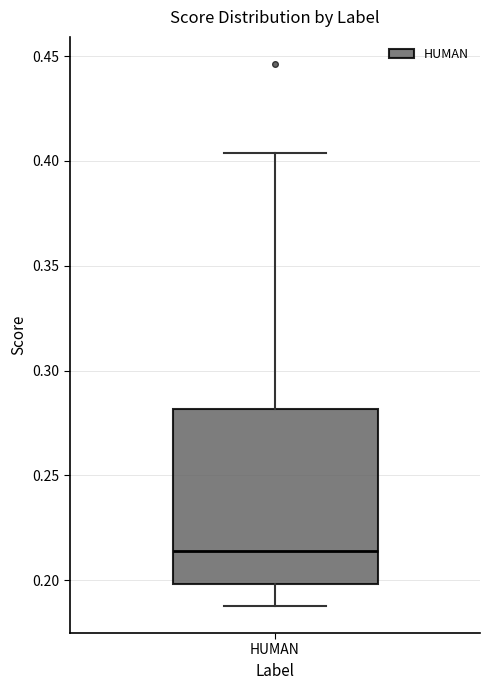

Transcribe this box plot: give where the median line is, the range the box spans, and where the two whiskers end, as read against the y-axis. The values are not printed on the chart, so give them approximately, as read against the axis.

median 0.215, box 0.200 to 0.280, whiskers 0.190 to 0.405